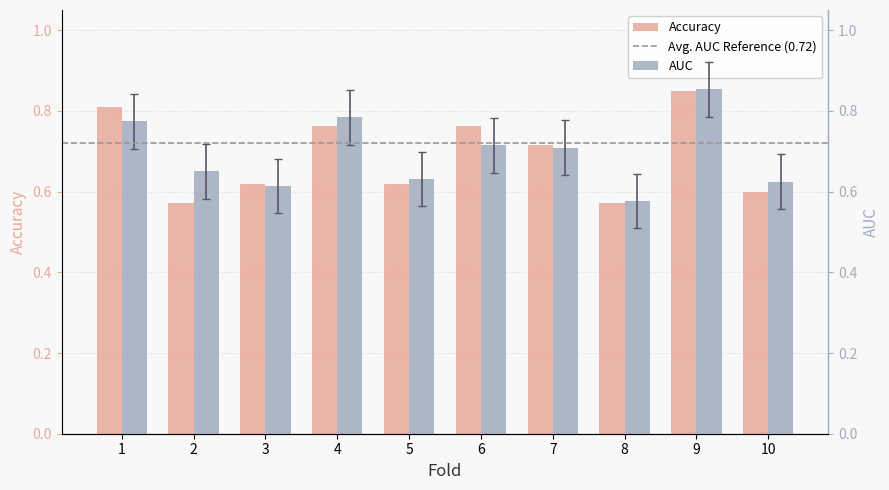

What is the sum of all accuracy values?

6.9